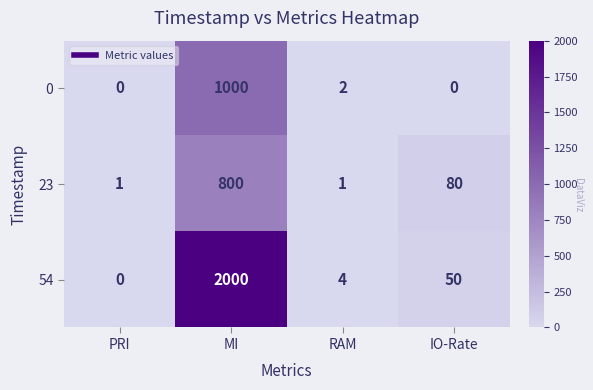

Which label corresponds to the largest value in the chart?

MI